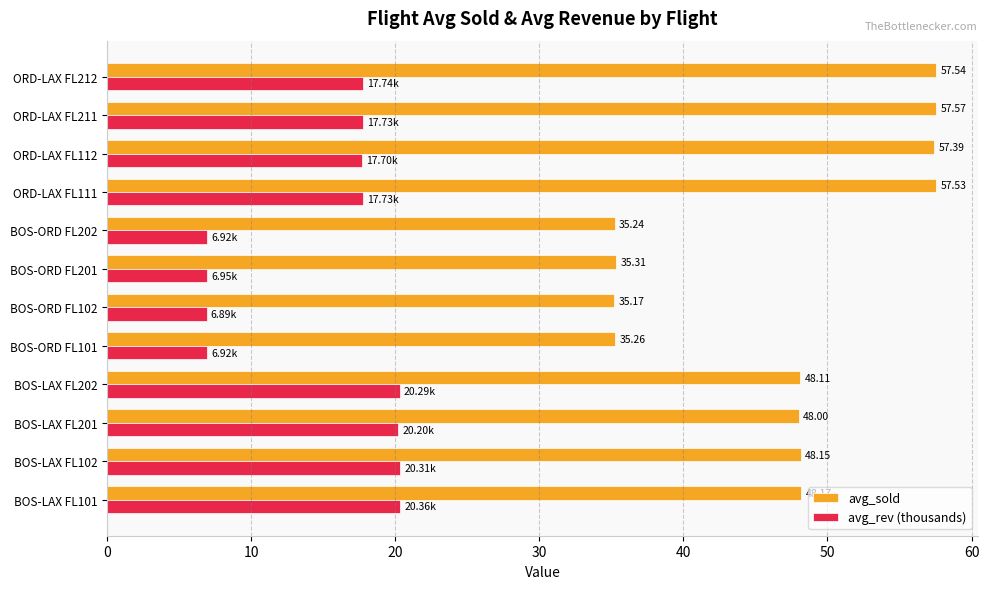

What is the average value of the avg_rev (thousands) series?

15.0